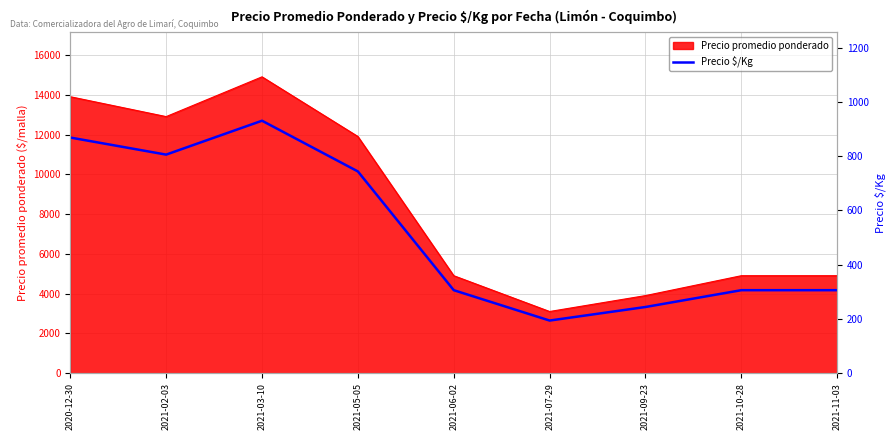

Count the number of categories in the chart.

9